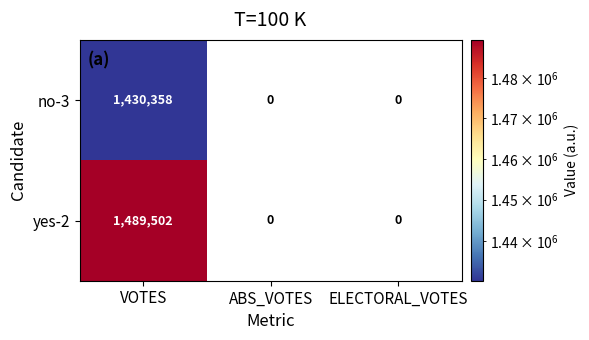

What is the difference between the no-3 values at VOTES and ABS_VOTES?

1430358